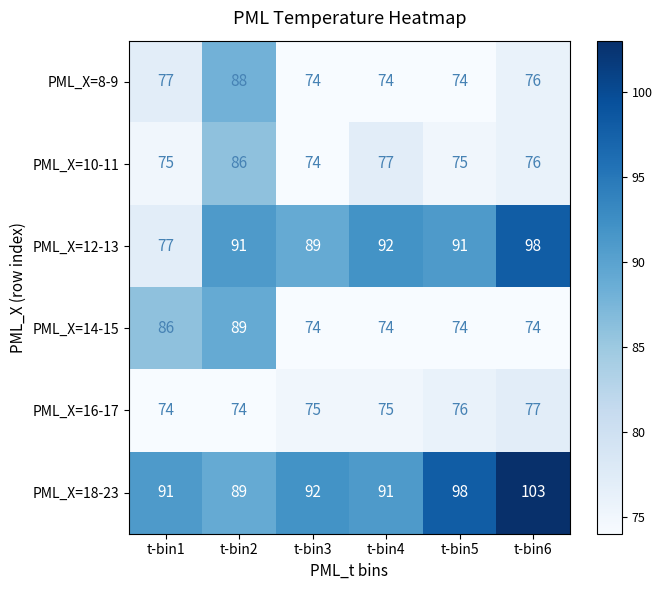

Which series has the largest range (max minus min)?

PML_X=12-13